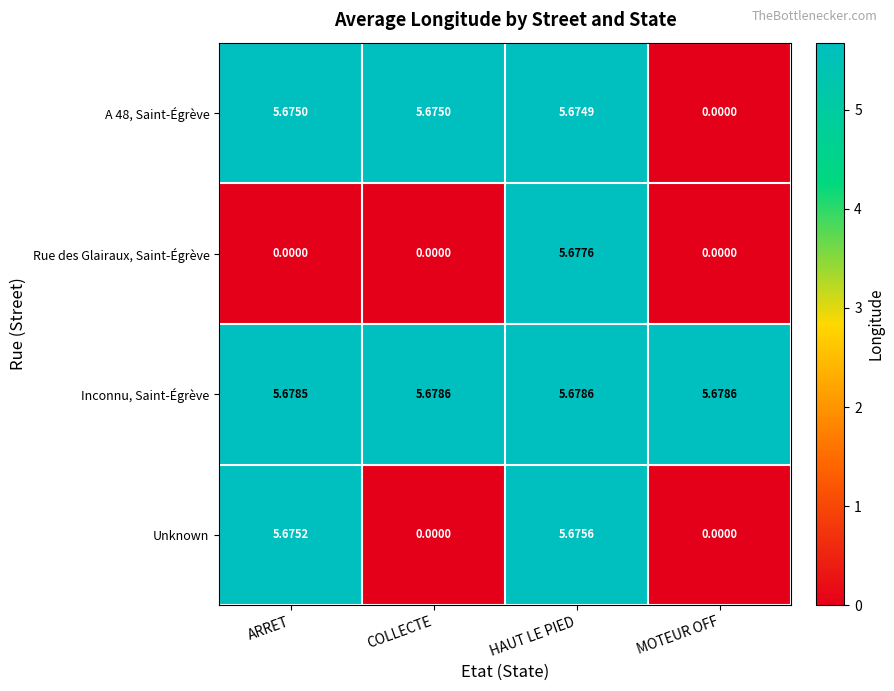

At which category is the sum across all series the highest?

HAUT LE PIED